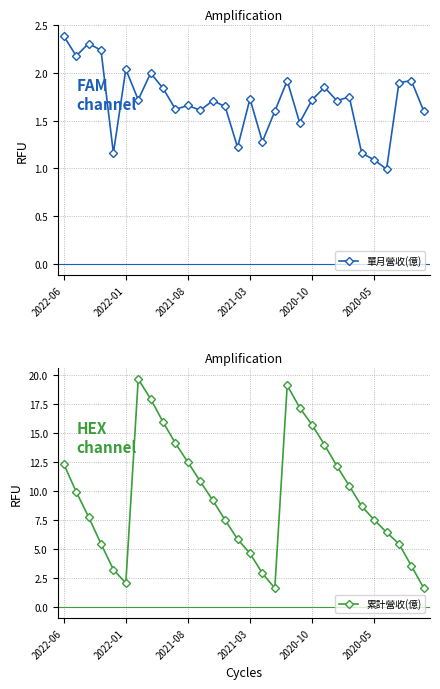

What is the difference between the 單月營收(億) values at 9 and 12?

0.1